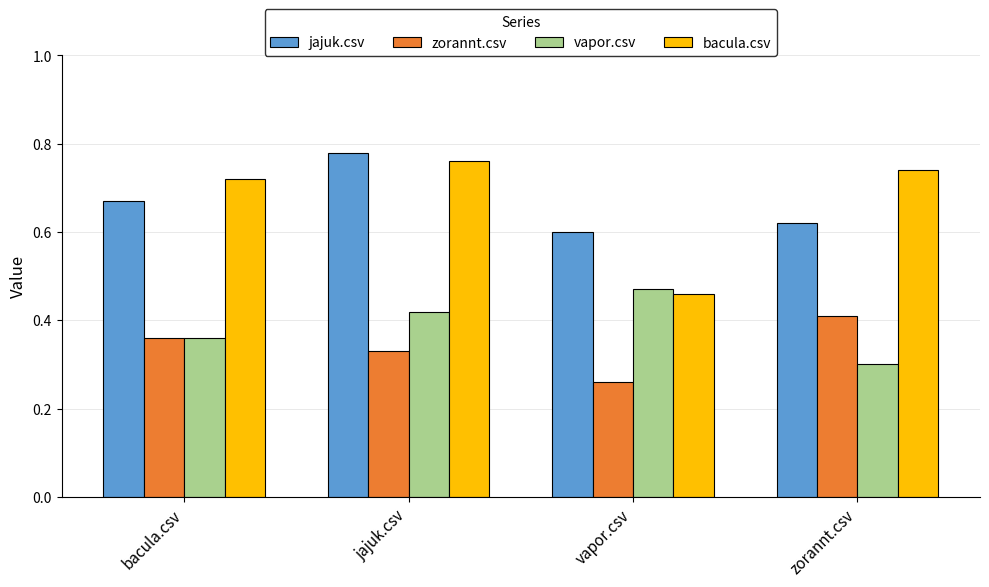

At how many categories does at least one series exceed 0?

4